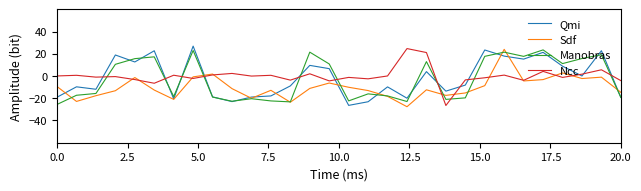

What is the greatest value displayed?

26.9